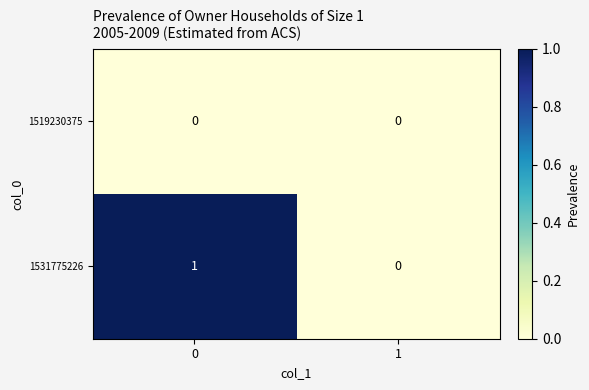

Which series has the largest total across all categories?

1531775226